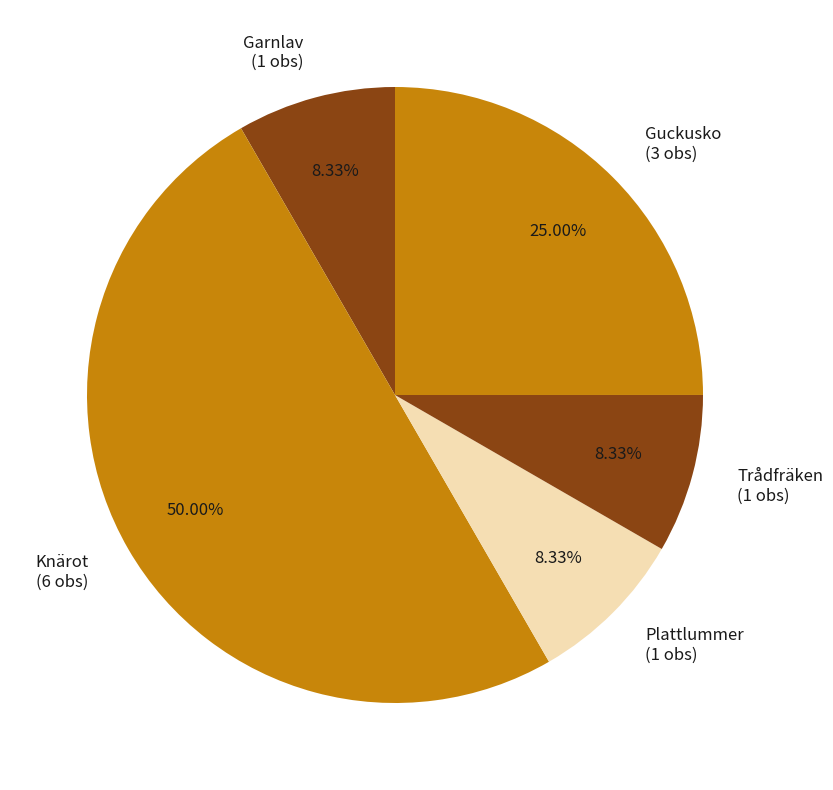

Is the sum of Garnlav (1 obs) and Guckusko (3 obs) greater than half?

No